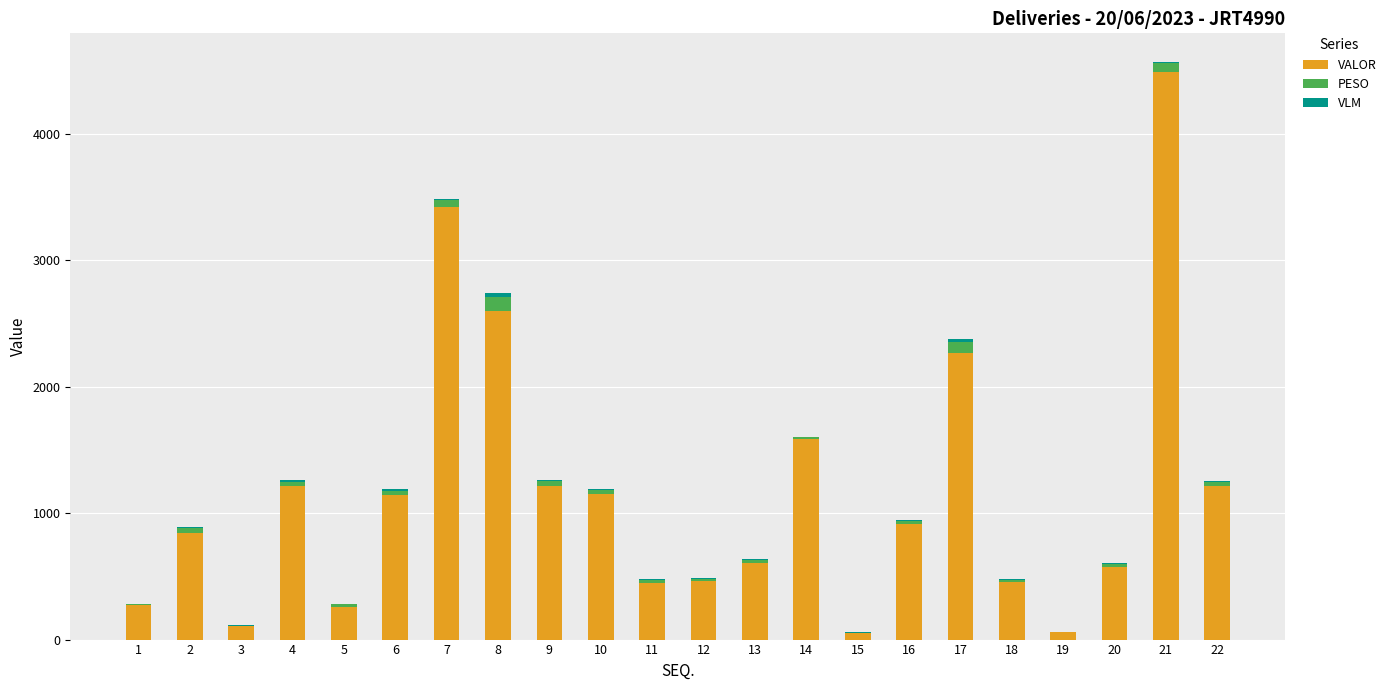

What is the maximum value for VALOR?

4485.6